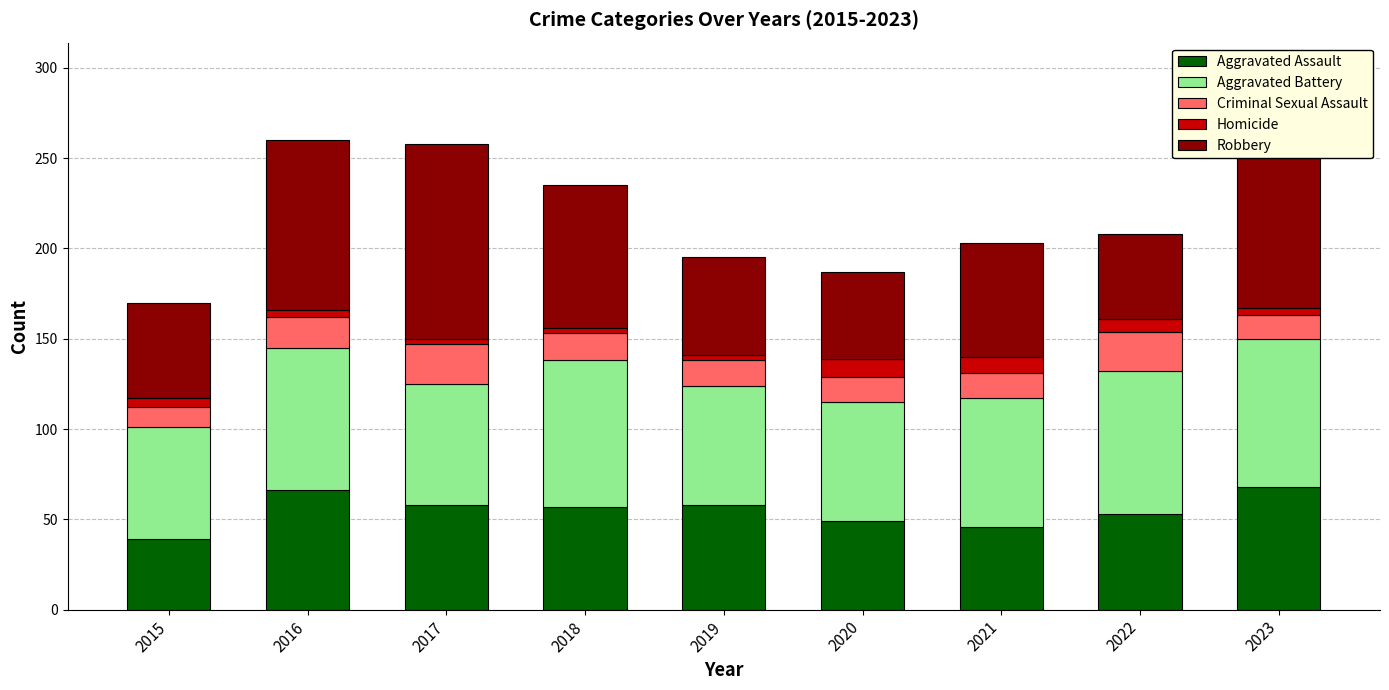

What is the spread (max minus min) of values at 2017?

105